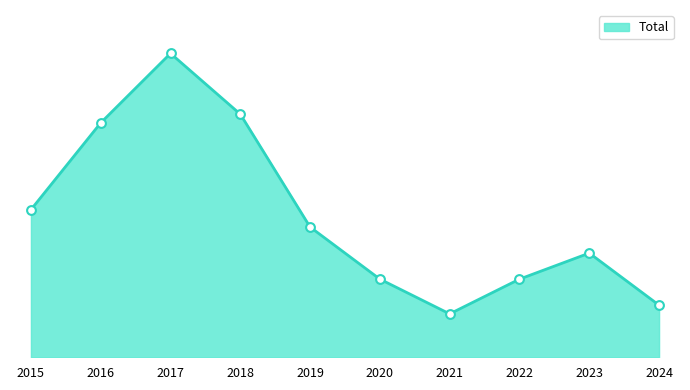

What is the ratio of the value at 2021 to the value at 2017?

0.1